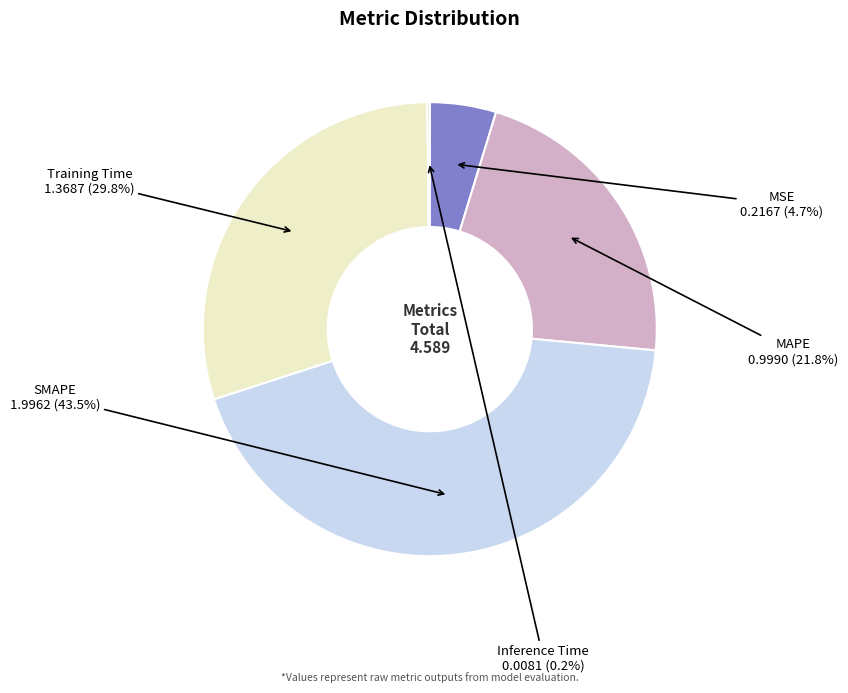

Does any single category account for the majority?

No